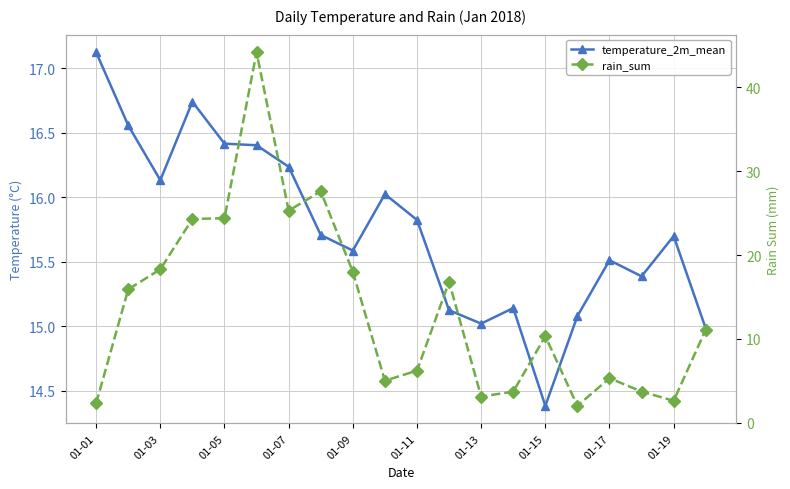

How many interior local peaks does the rain_sum series have?

5